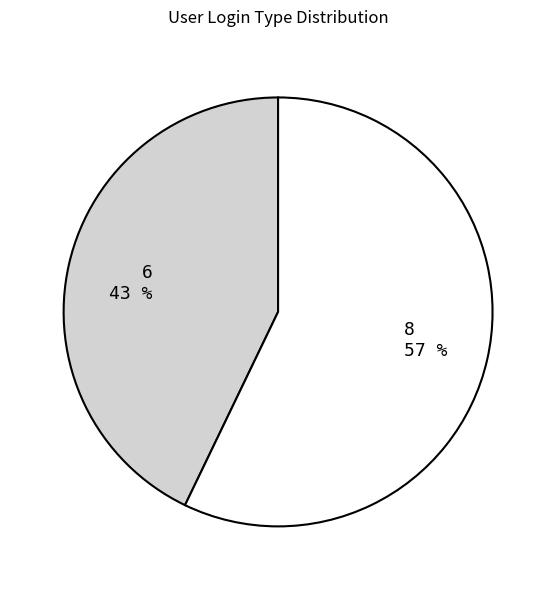

To the nearest percent, what portion does 6 represent?

43%